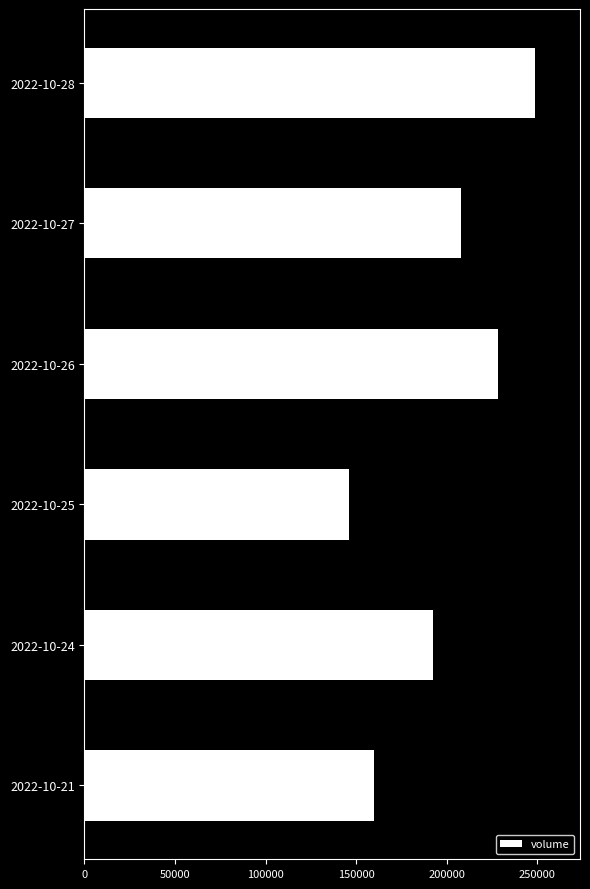

Read the value at 2022-10-27, to the nearest 100.

208000